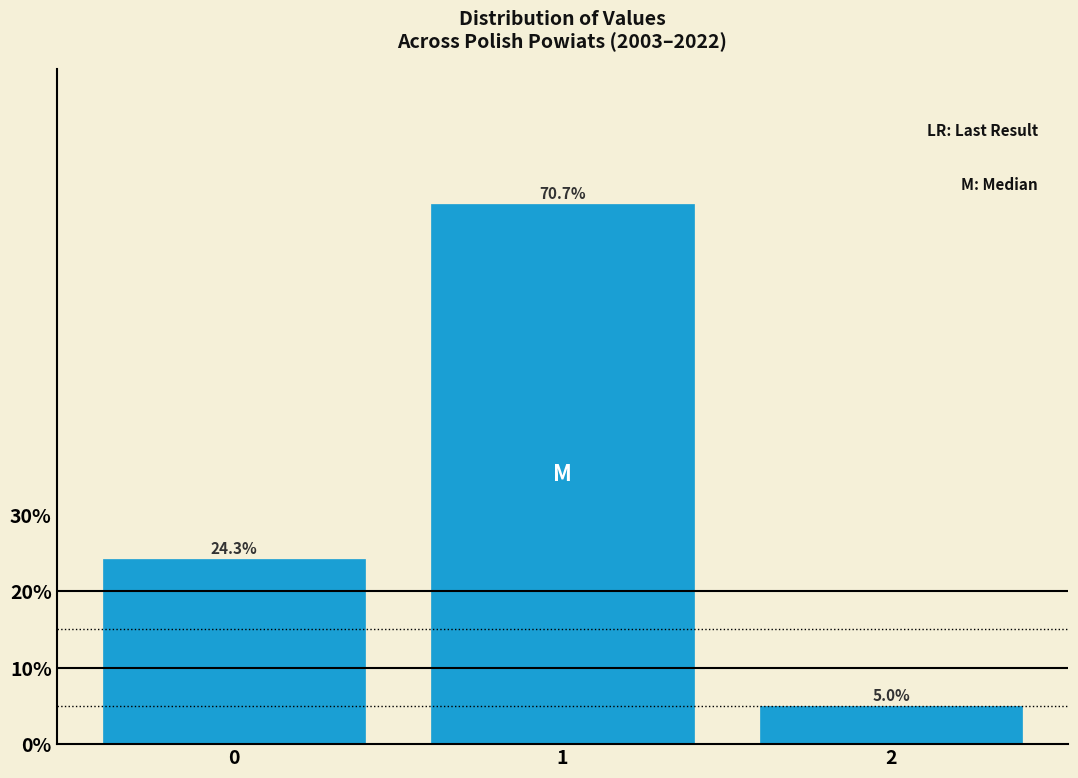

Reading left to right, what are all the values shown in this chart?

24.3	70.7	5.0